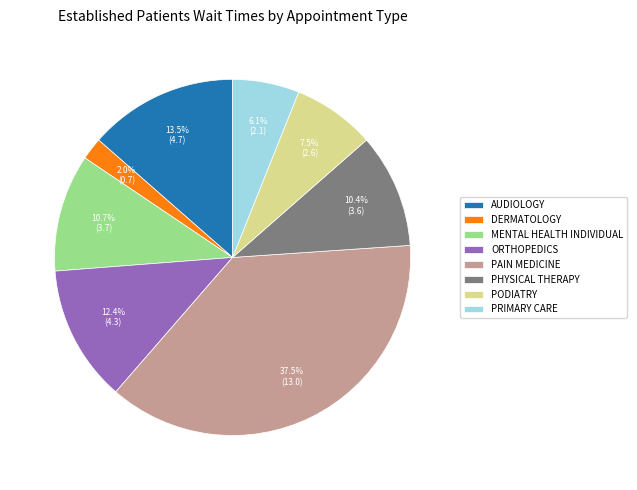

Which slice is the smallest?

DERMATOLOGY